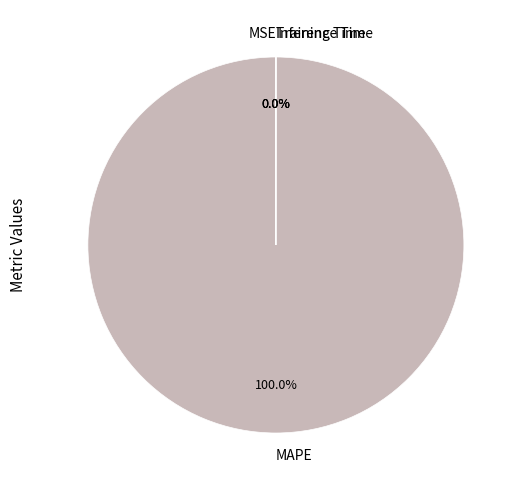

Does MAPE account for over 50% of the chart?

Yes